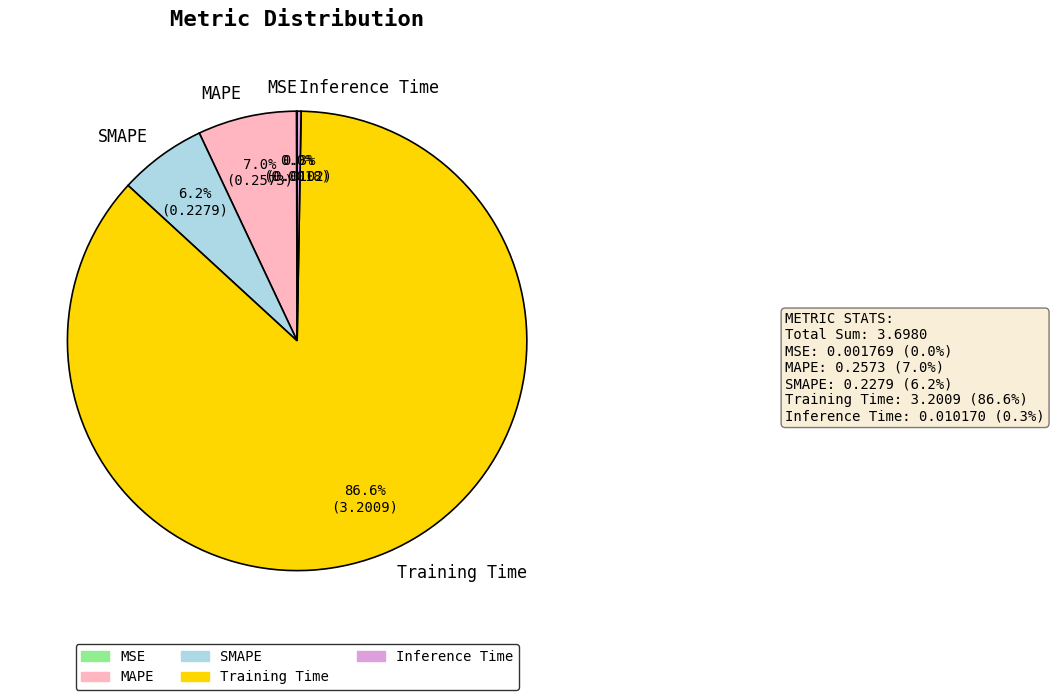

Is it true that Training Time is 96% of the pie?

False